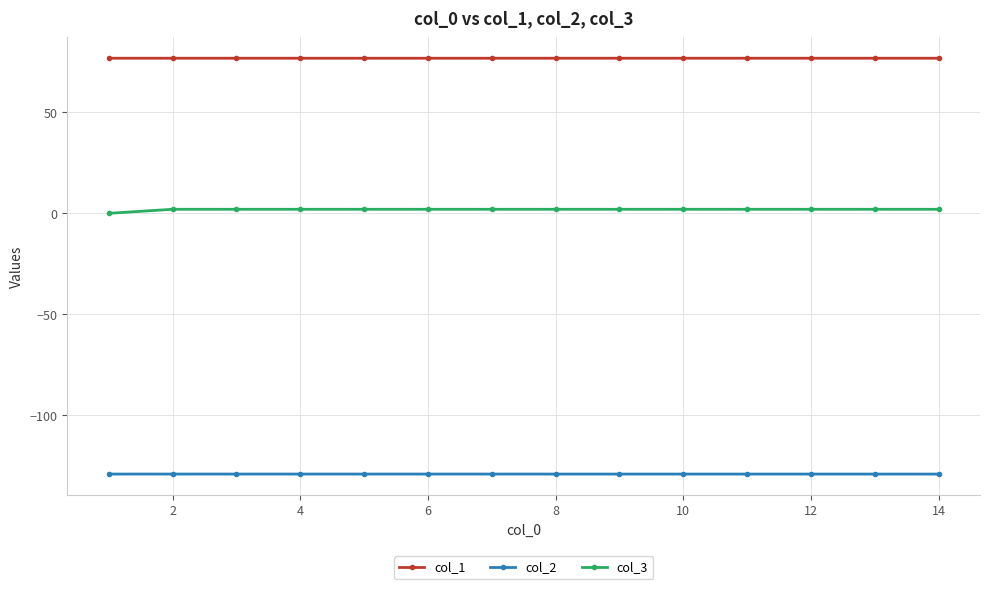

What is the smallest value displayed?

-129.0